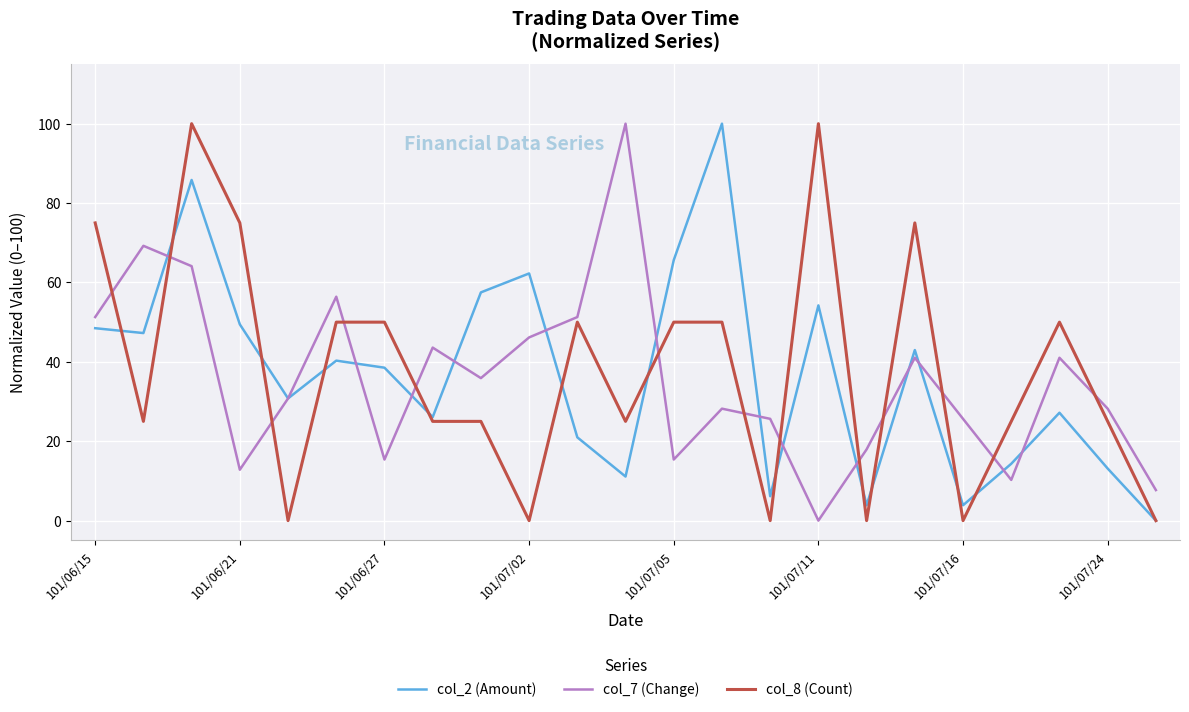

Which series has the largest total across all categories?

col_8 (Count)